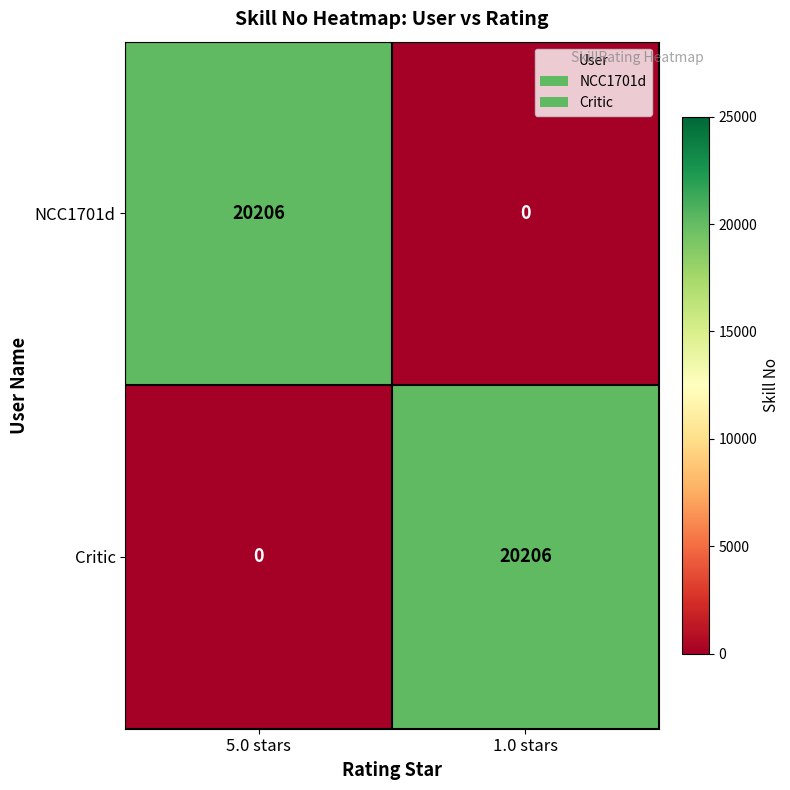

What is the difference between the Critic values at 1.0 stars and 5.0 stars?

20206